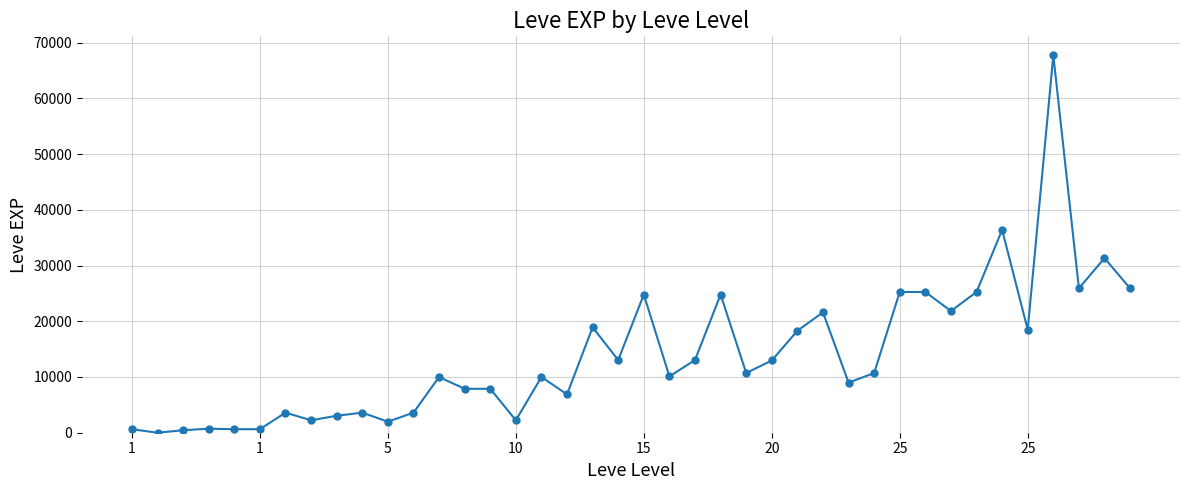

True or false: there are more than 1 points higher than both neighbors.

True